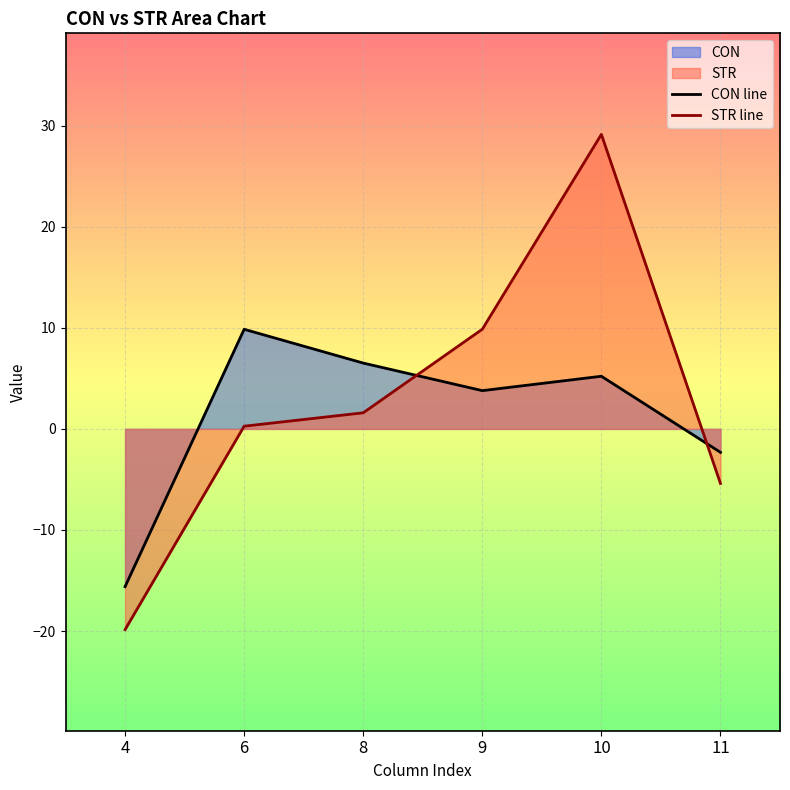

Between which two adjacent categories do CON line and STR line first intersect?

8 and 9